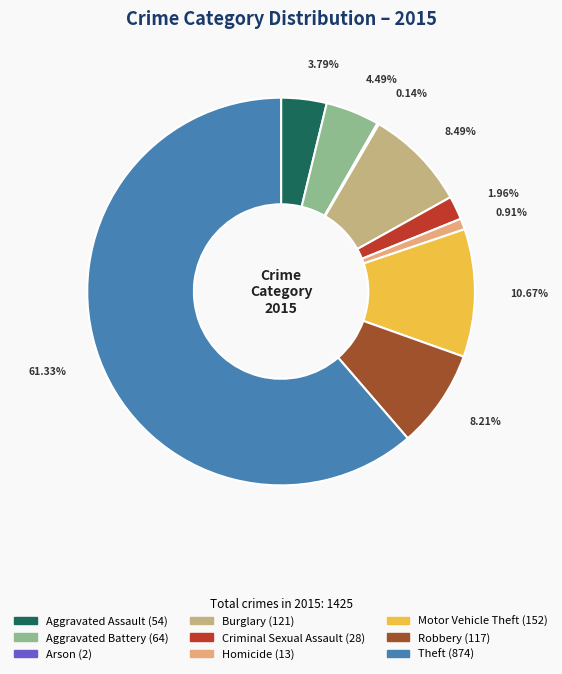

Is Theft the majority of the pie?

Yes